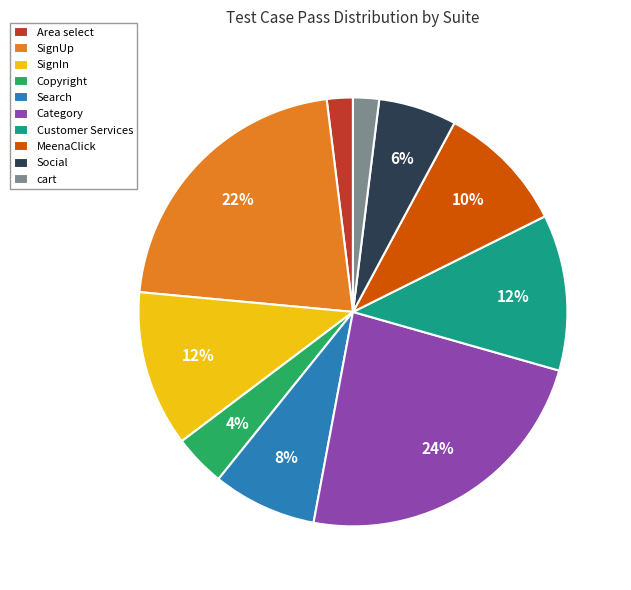

Is the sum of Copyright and cart greater than half?

No